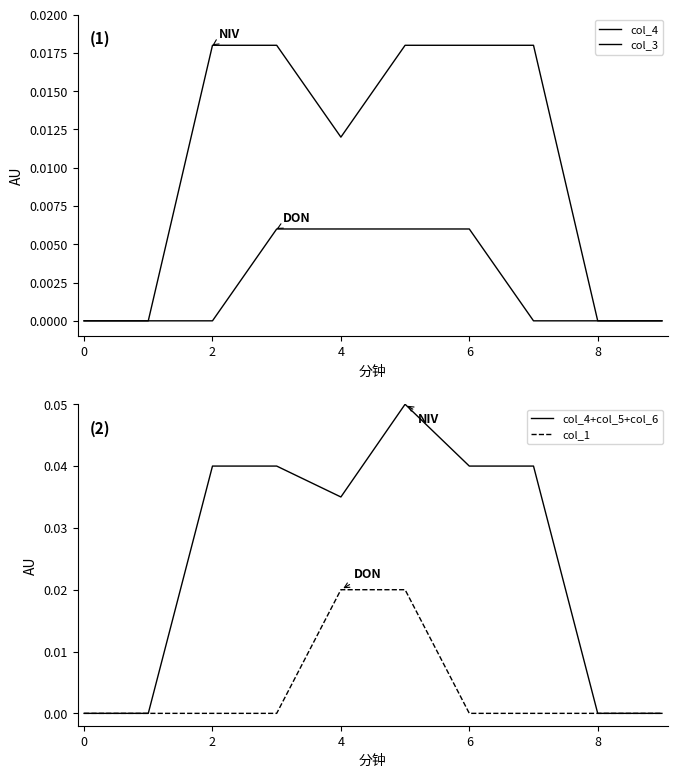

How many positive values does the col_4+col_5+col_6 series have?

6